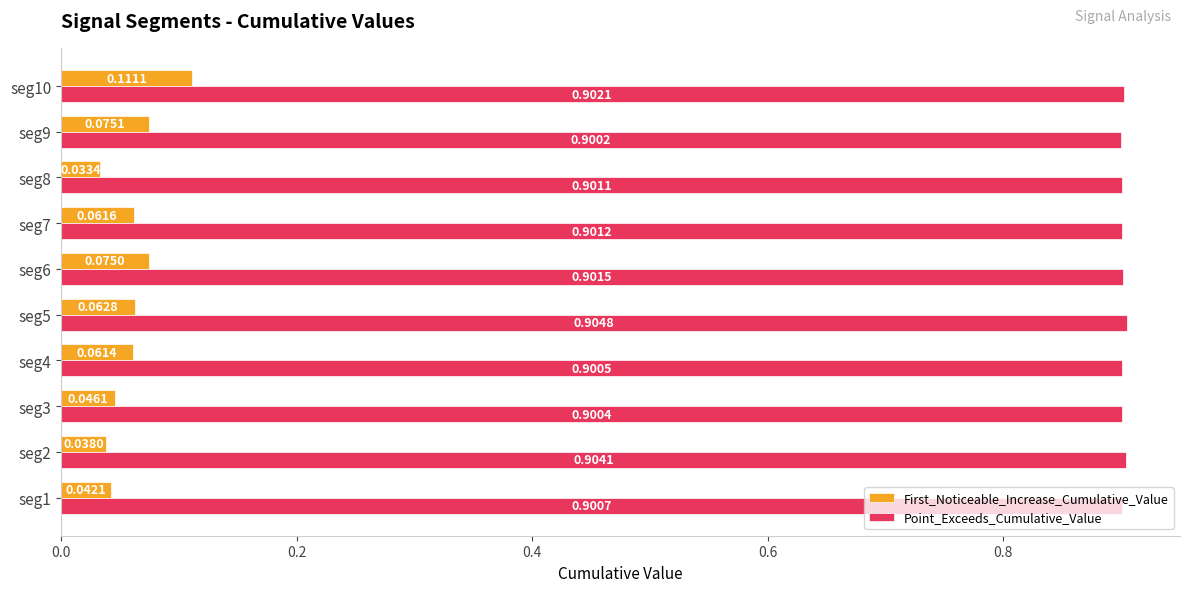

What is the sum of all First_Noticeable_Increase_Cumulative_Value values?

0.6